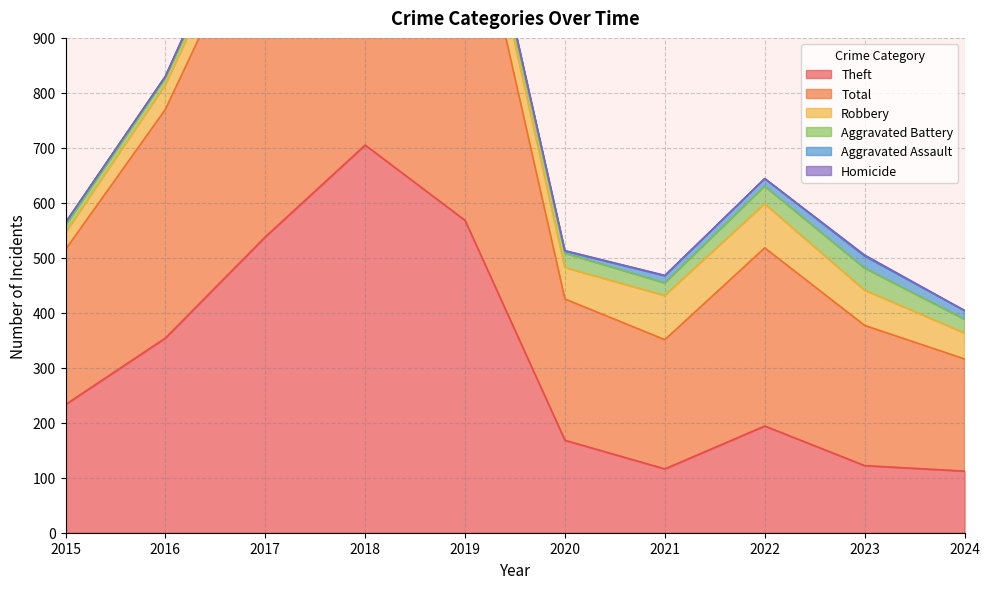

True or false: Robbery has more than 1 points higher than both neighbors.

False